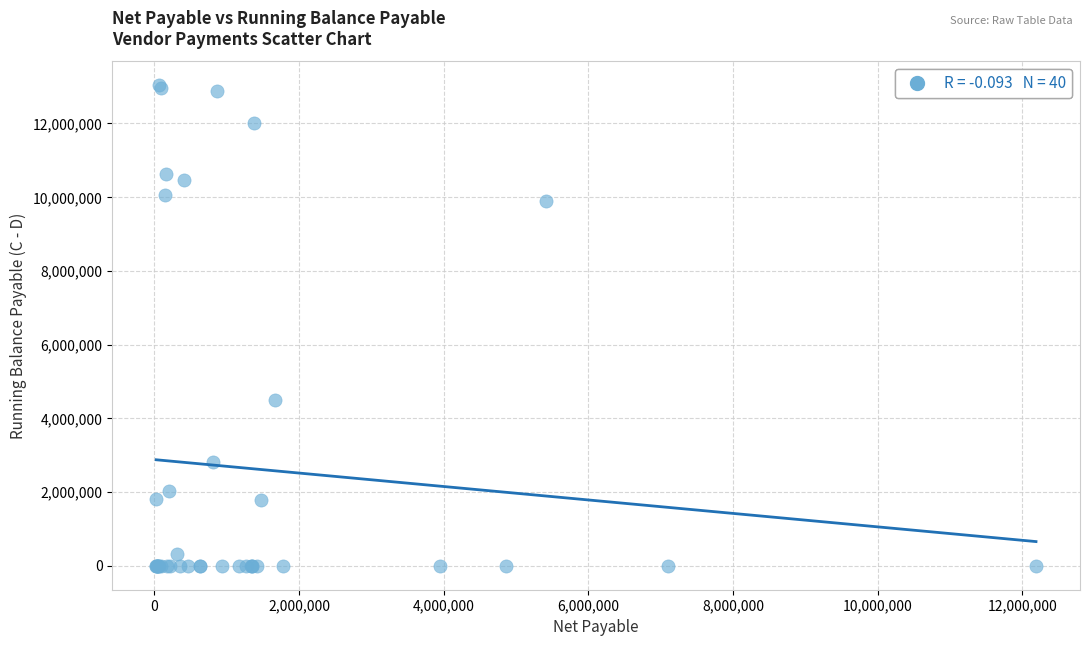

What Y value in the scatter plot is closest to 6517012?

4488128